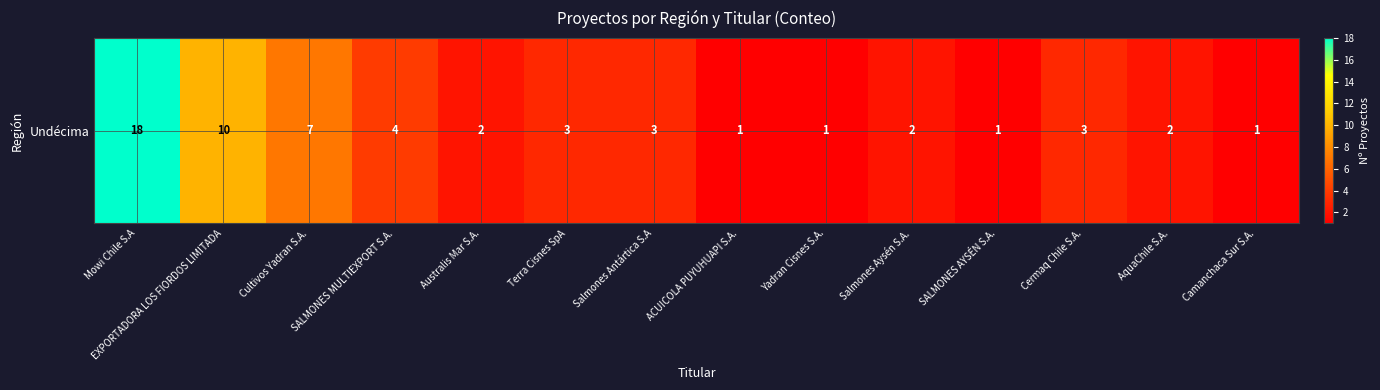

How many values are below 3?

7